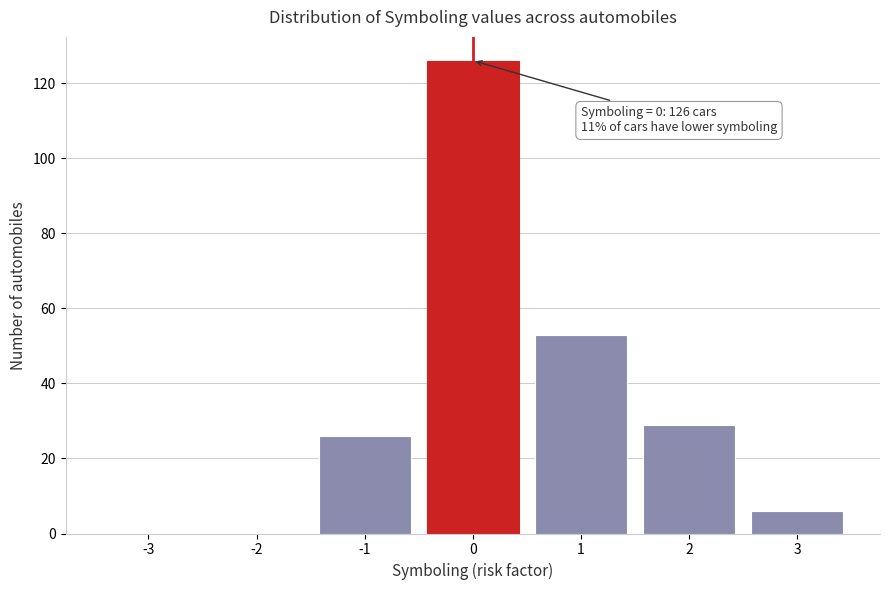

Reading left to right, transcribe all the data shown in this chart.

-3=0	-2=0	-1=26	0=126	1=53	2=29	3=6